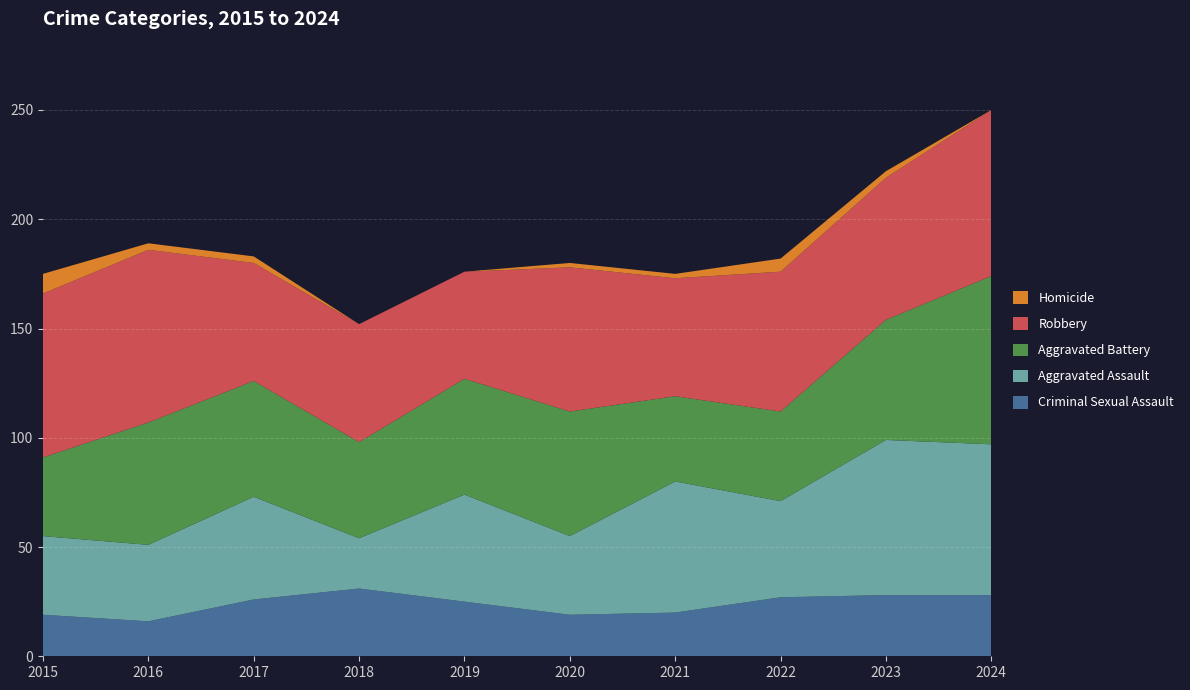

Reading left to right, extract all data points from this chart.

Criminal Sexual Assault: 2015=19	2016=16	2017=26	2018=31	2019=25	2020=19	2021=20	2022=27	2023=28	2024=28
Aggravated Assault: 2015=36	2016=35	2017=47	2018=23	2019=49	2020=36	2021=60	2022=44	2023=71	2024=69
Aggravated Battery: 2015=36	2016=56	2017=53	2018=44	2019=53	2020=57	2021=39	2022=41	2023=55	2024=77
Robbery: 2015=75	2016=79	2017=54	2018=54	2019=49	2020=66	2021=54	2022=64	2023=65	2024=76
Homicide: 2015=9	2016=3	2017=3	2018=0	2019=0	2020=2	2021=2	2022=6	2023=3	2024=0